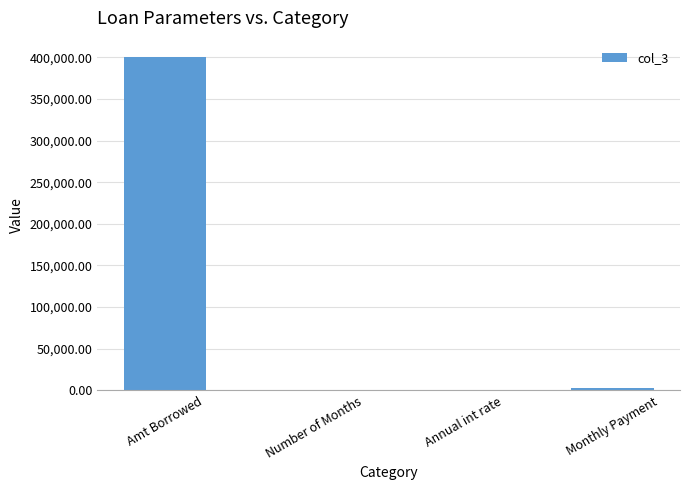

What is the sum of all values?

403555.5